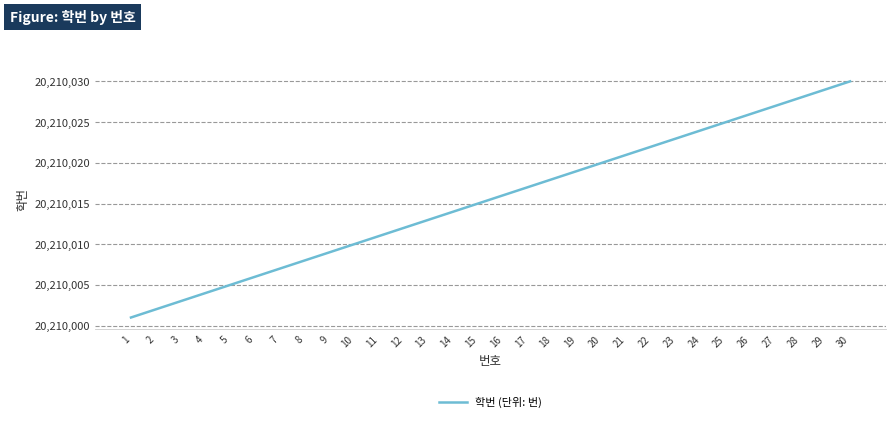

Reading left to right, extract all data points from this chart.

1=20210001	2=20210002	3=20210003	4=20210004	5=20210005	6=20210006	7=20210007	8=20210008	9=20210009	10=20210010	11=20210011	12=20210012	13=20210013	14=20210014	15=20210015	16=20210016	17=20210017	18=20210018	19=20210019	20=20210020	21=20210021	22=20210022	23=20210023	24=20210024	25=20210025	26=20210026	27=20210027	28=20210028	29=20210029	30=20210030